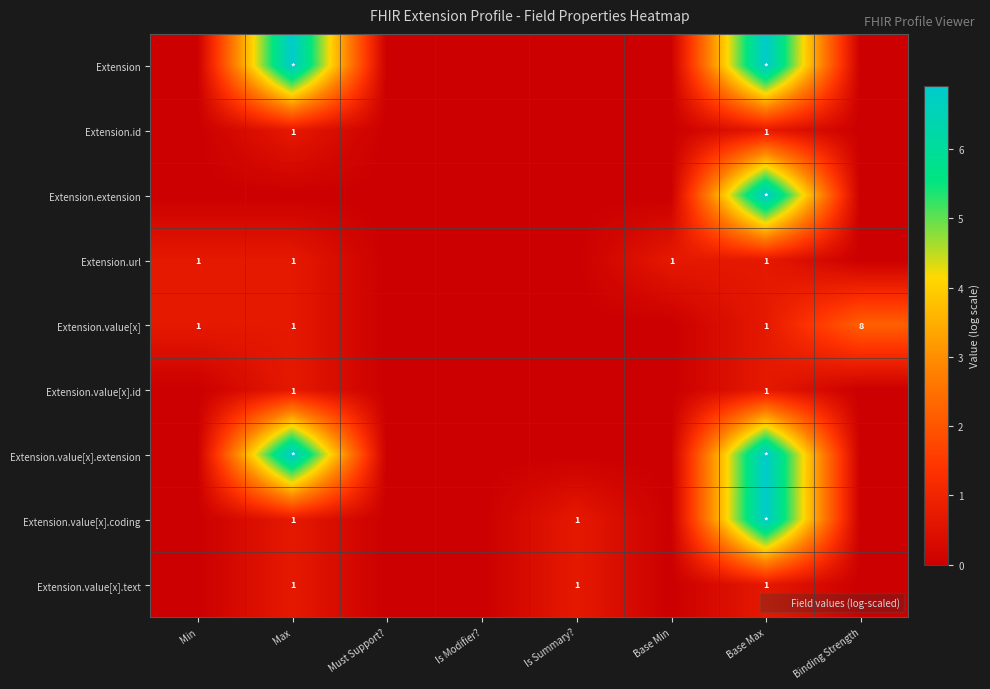

List the series in order of their peak value, lowest first.

Extension.id, Extension.url, Extension.value[x].id, Extension.value[x].text, Extension.value[x], Extension, Extension.extension, Extension.value[x].extension, Extension.value[x].coding